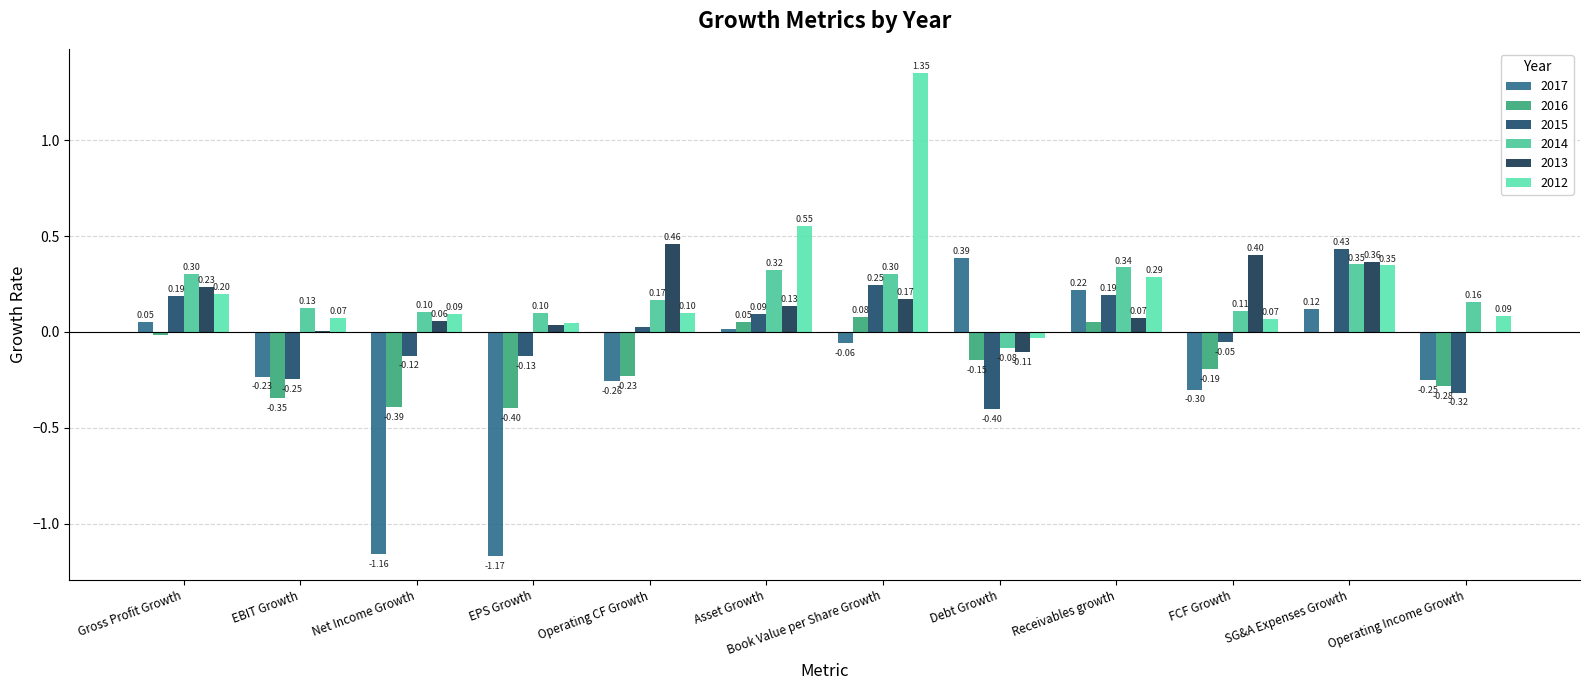

What is the value of the 2017 bar at the 12th from the left?

-0.3